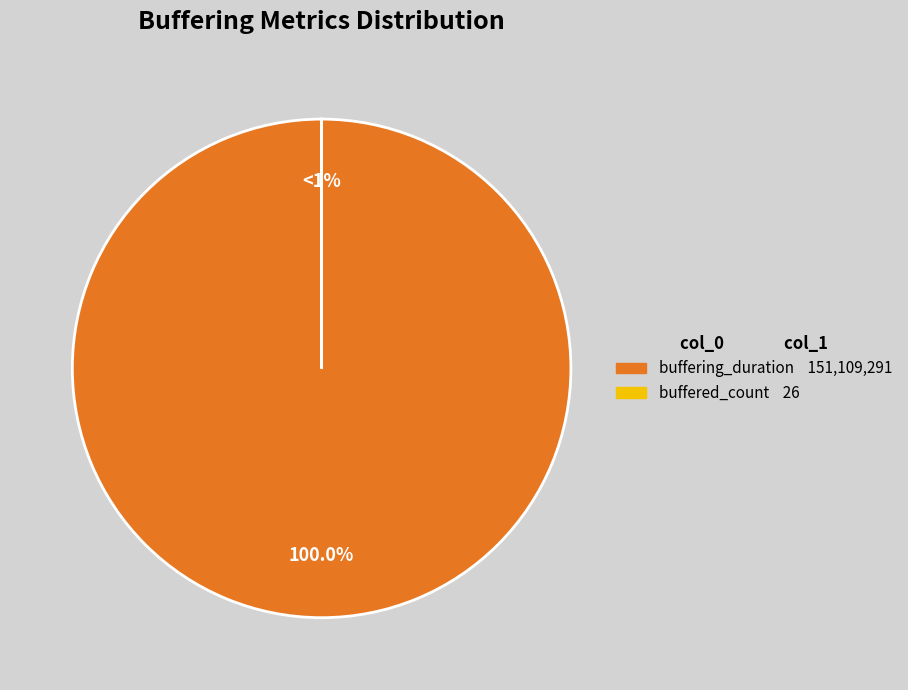

The buffered_count slice represents 0% of the pie. True or false?

True